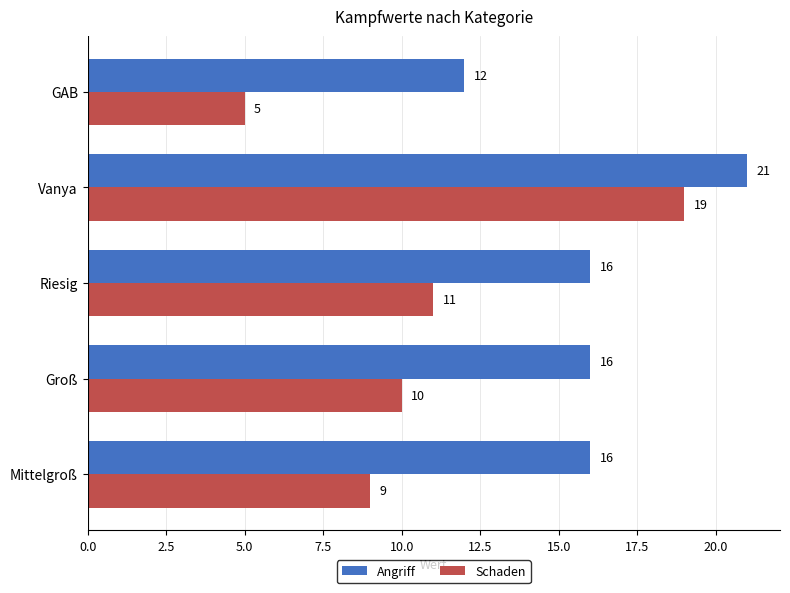

What is the difference between the highest and lowest values at Mittelgroß?

7